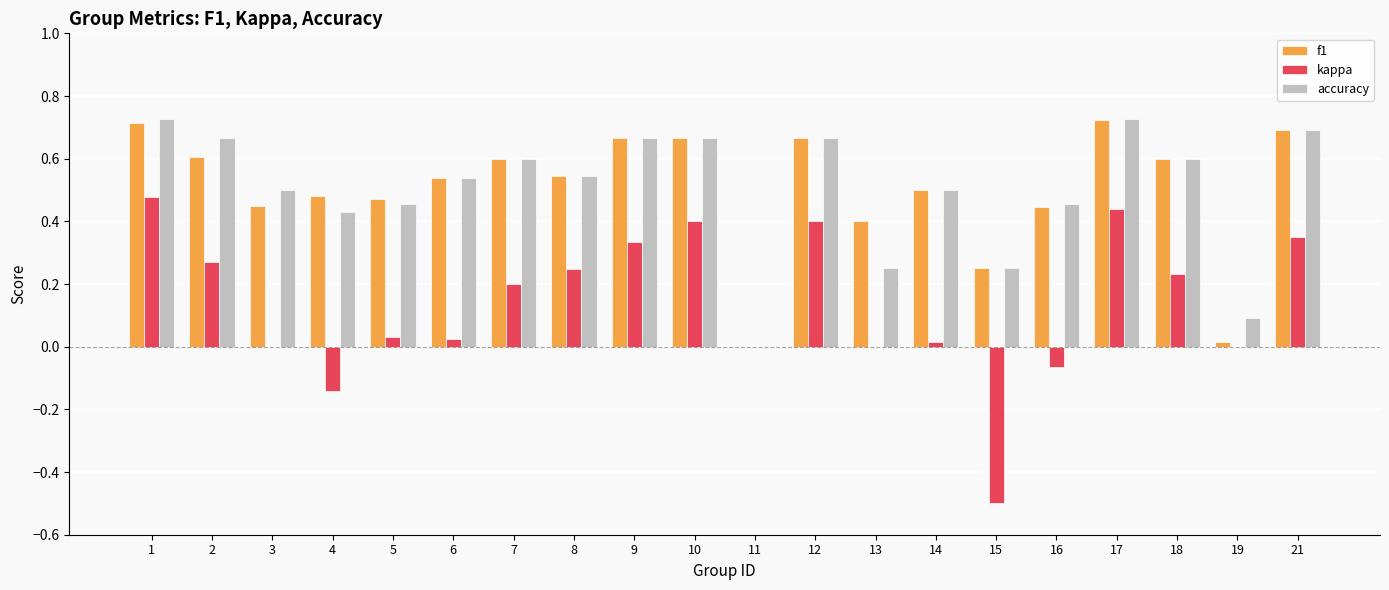

The f1 series shows 0.5 at 14. True or false?

True